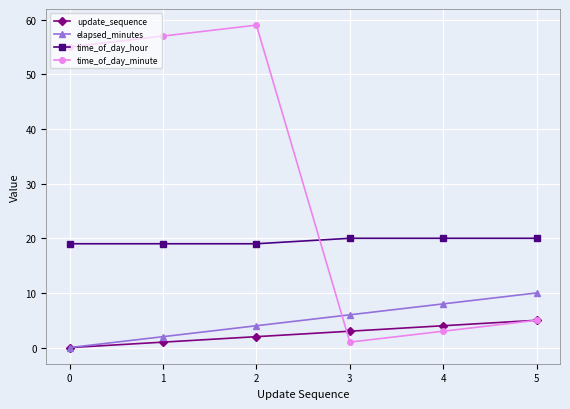

At how many categories does at least one series exceed 44?

3